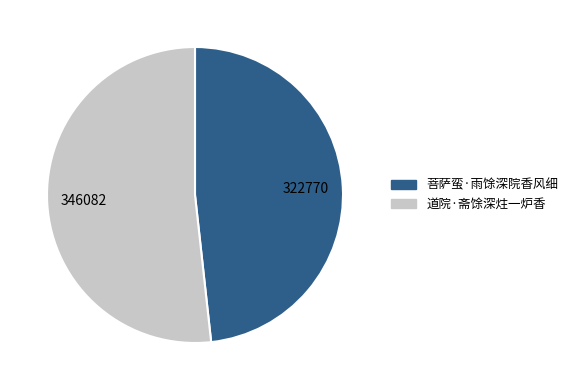

Rank the categories by value from highest to lowest.

道院·斋馀深炷一炉香, 菩萨蛮·雨馀深院香风细